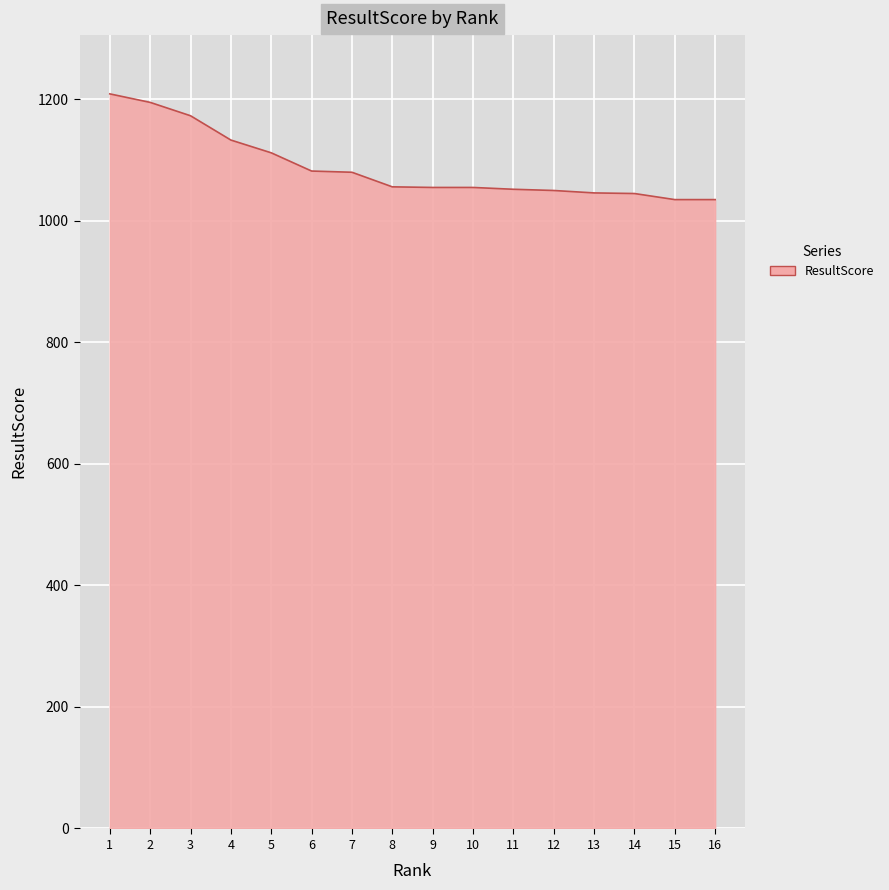

What is the change in value from 2 to 6?

-113